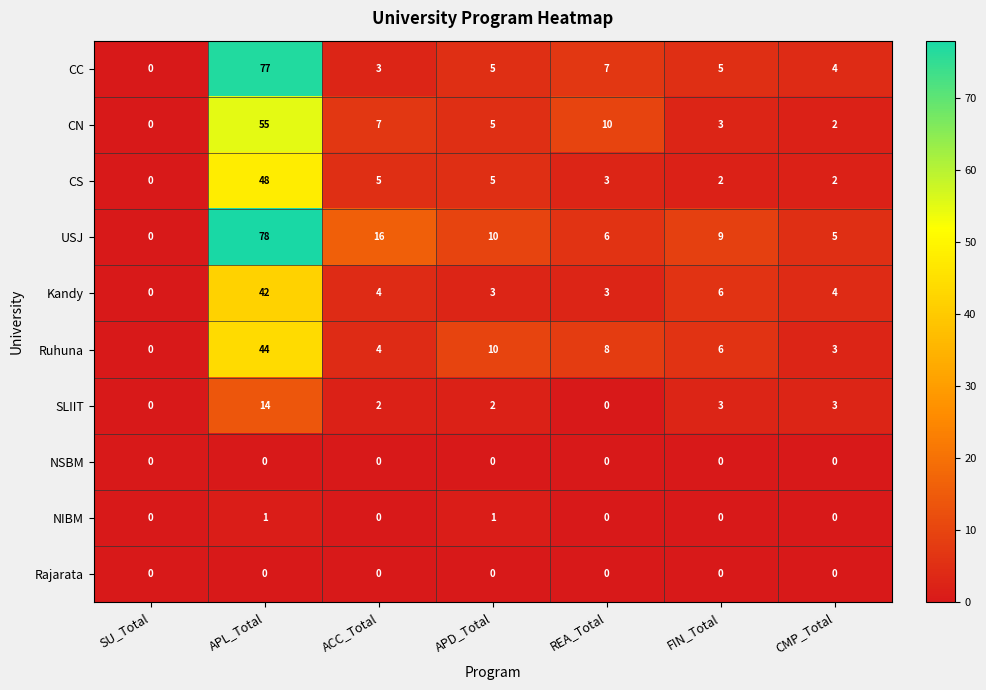

What is the highest value of the CC series?

77